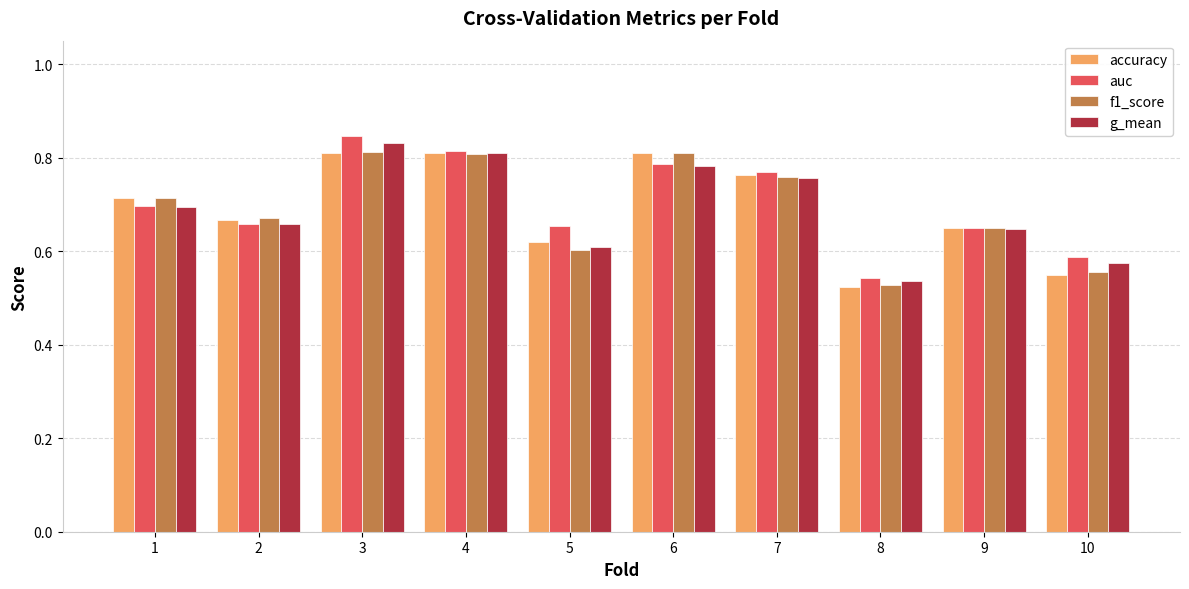

Count the accuracy values in the range 0 to 1.

10